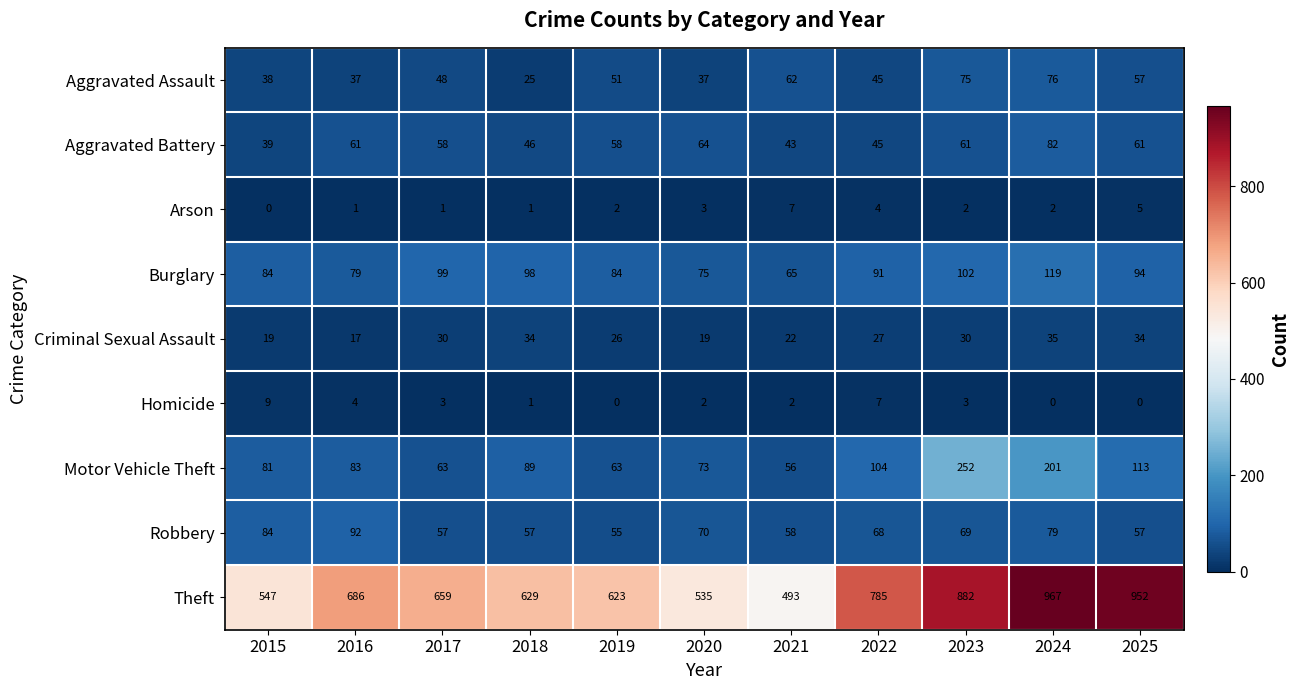

Which series has the largest range (max minus min)?

Theft